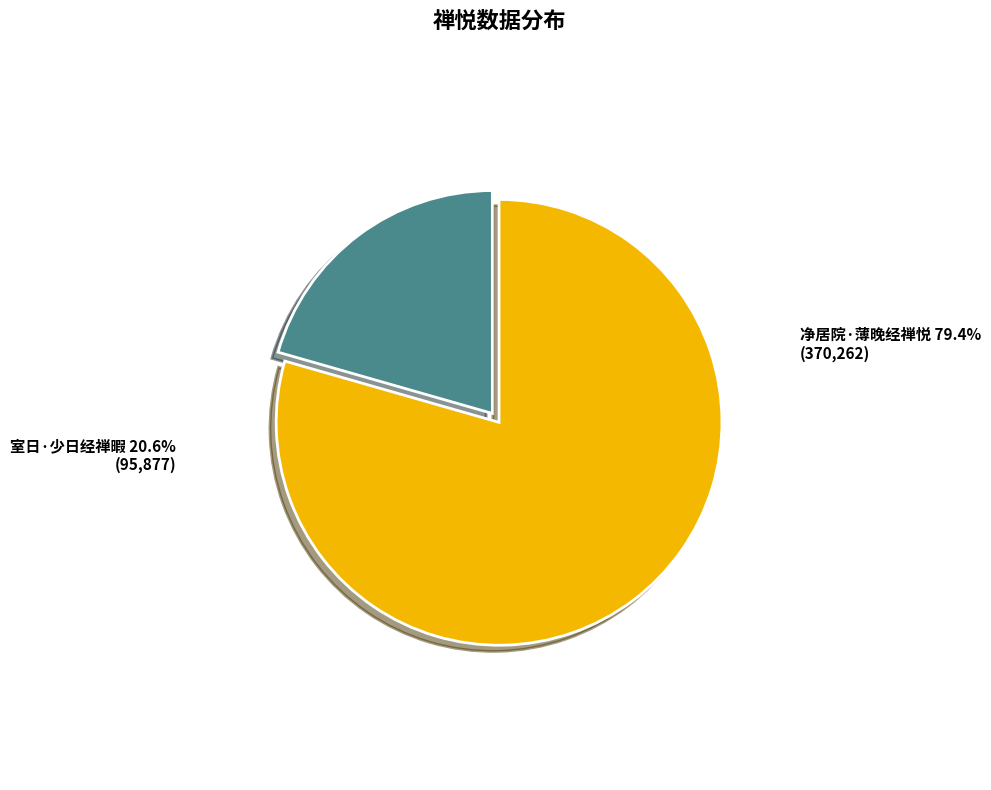

Does 室日·少日经禅暇 account for over 50% of the chart?

No